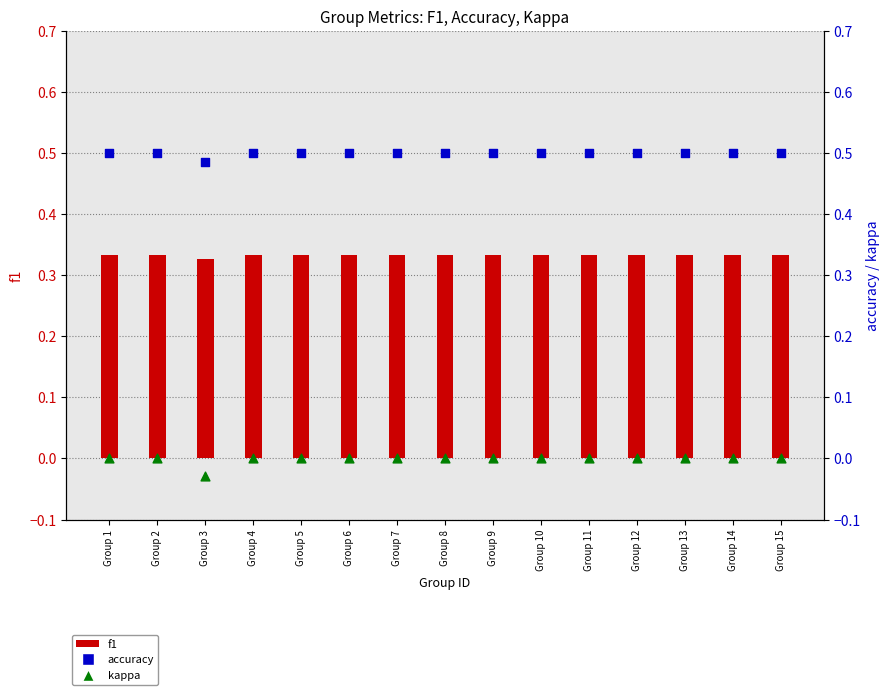

Which series has the largest total across all categories?

accuracy